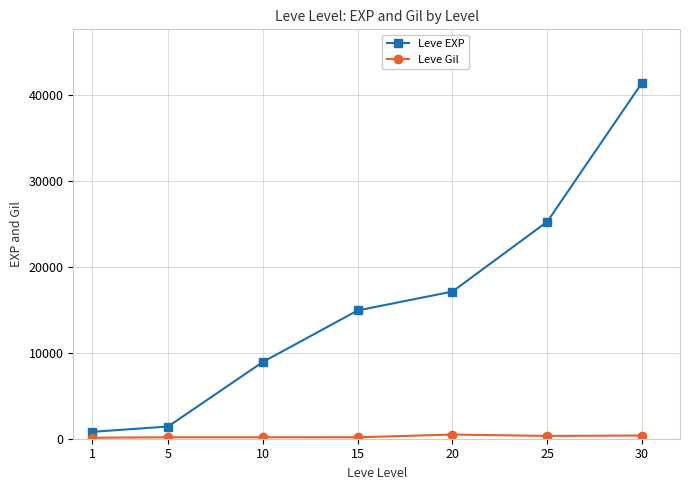

Does the chart have visible grid lines?

Yes